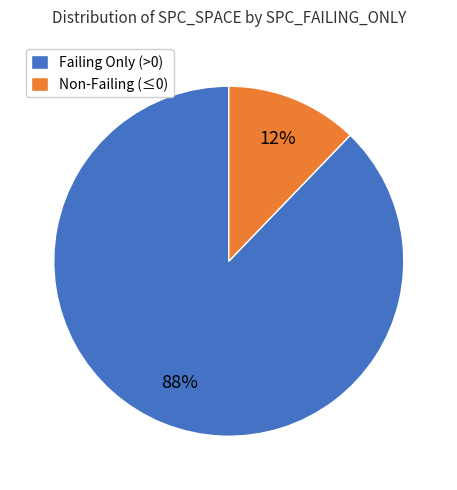

To the nearest percent, what is the difference between the largest and smallest slice percentages?

76%